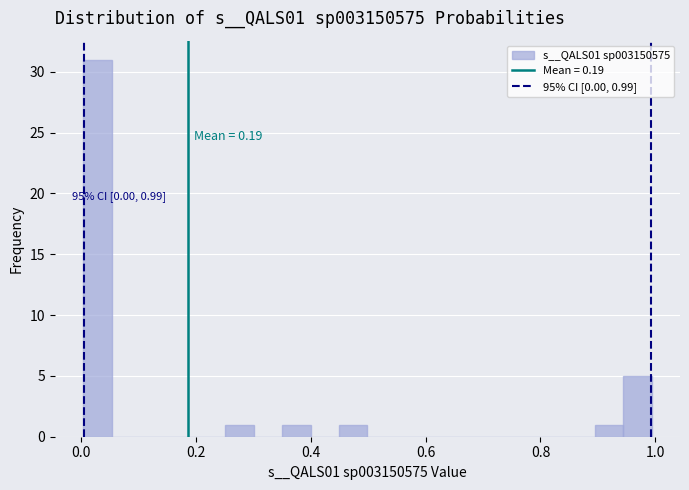

Around what value on the x-axis is the tallest bar? Give the approximate position of its centre, as read against the axis.

0.02